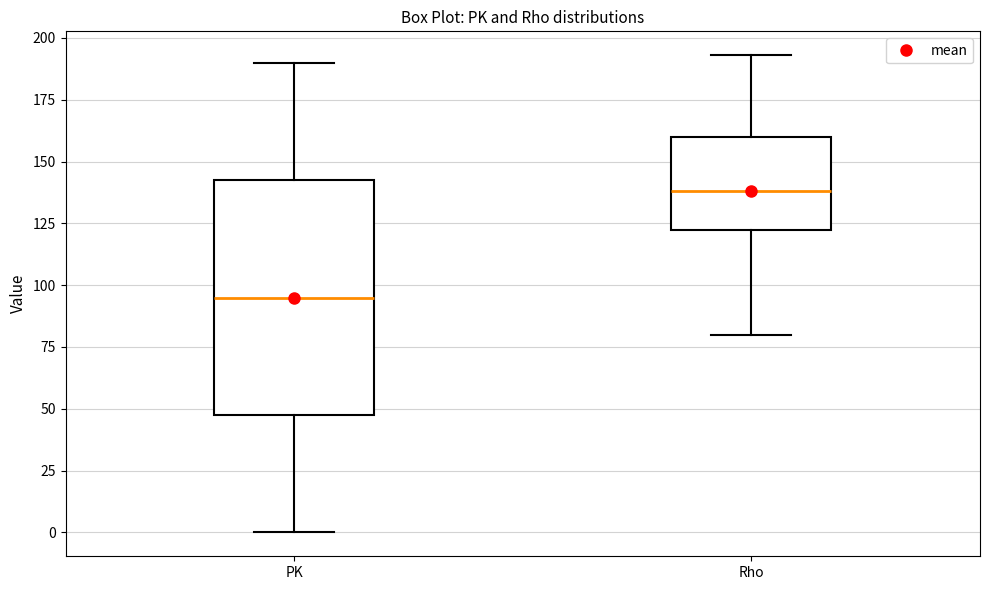

Which box is the tallest, from its lower edge to its upper edge?

PK